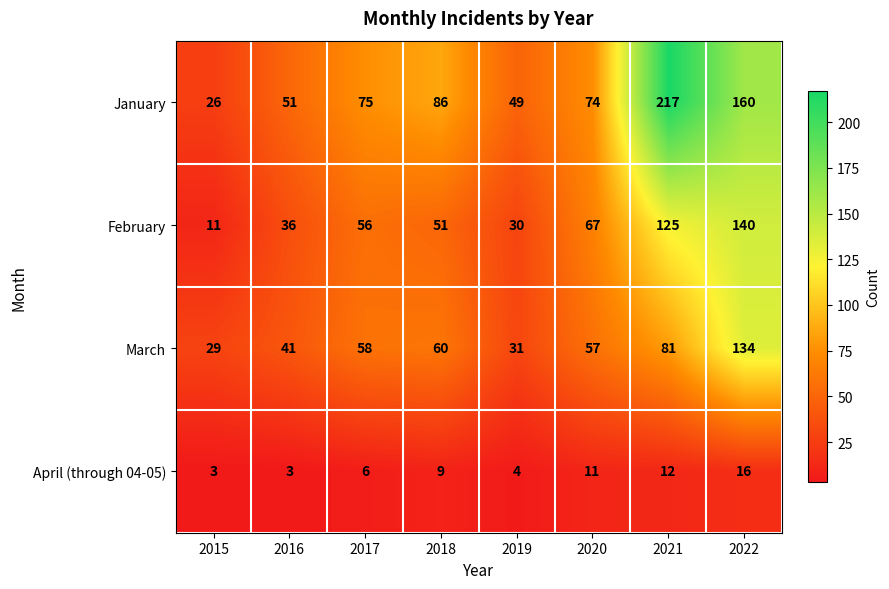

What is the difference between the second highest and minimum values in the March series?

52